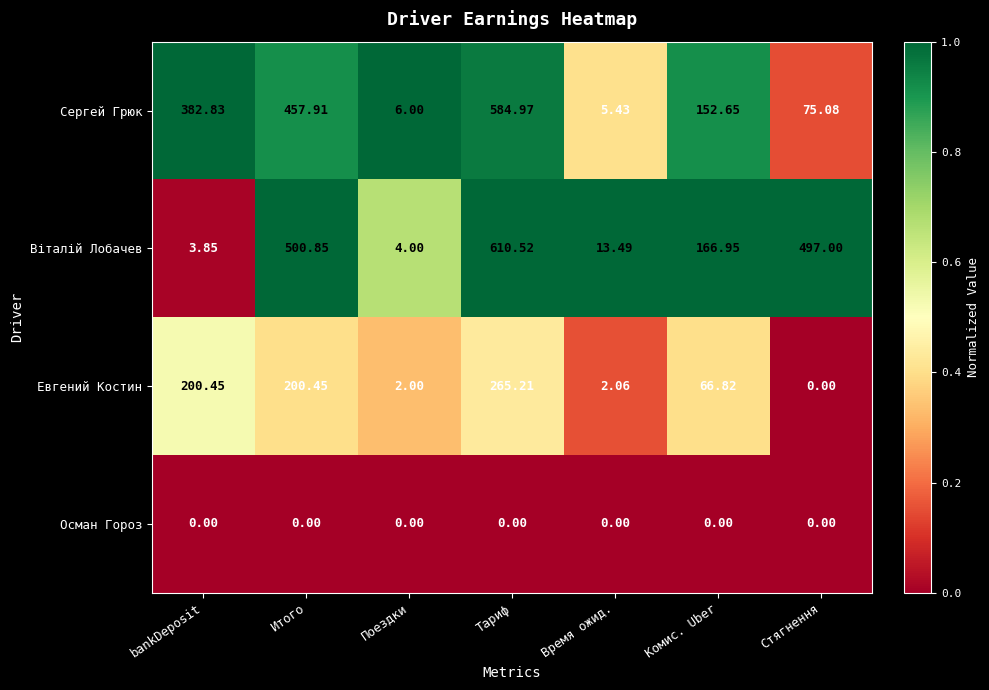

At which category is the sum across all series the highest?

Тариф